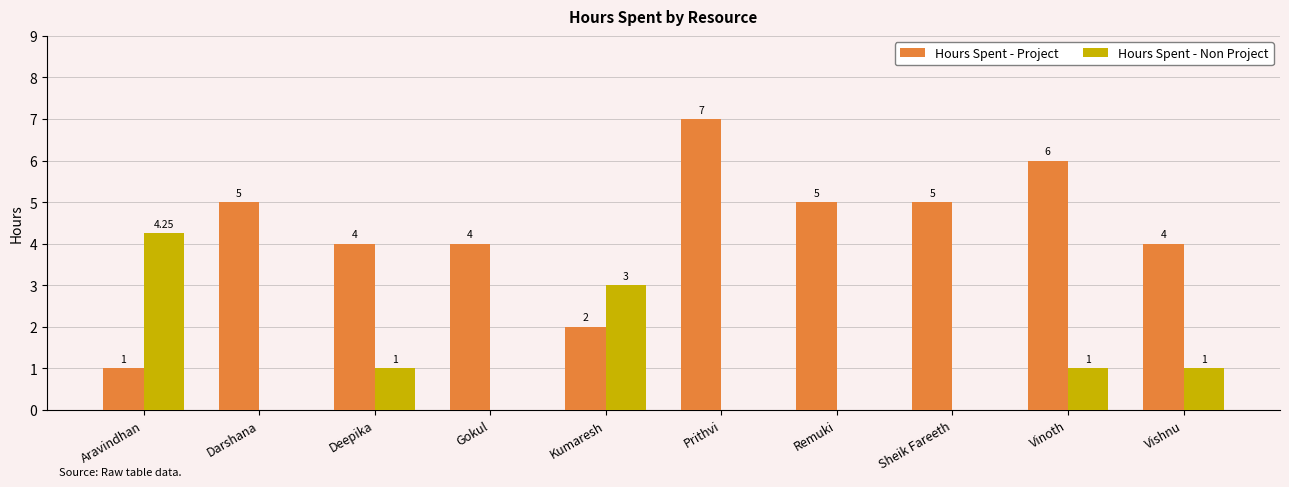

Which series has the widest spread of values?

Hours Spent - Project